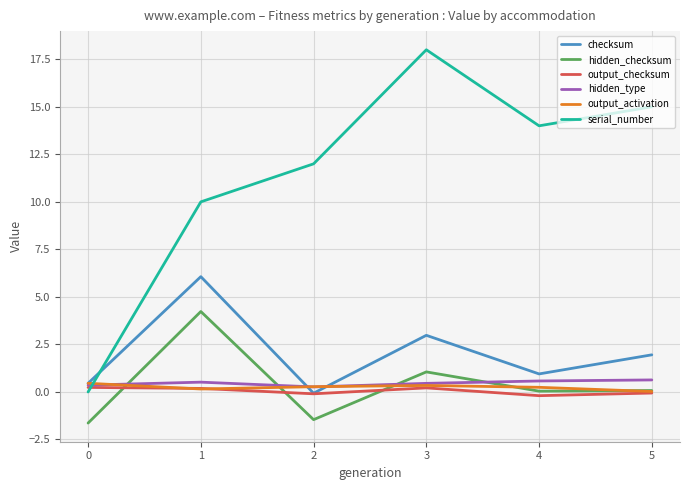

In hidden_checksum, how many points are higher than both neighbors (excluding endpoints)?

2